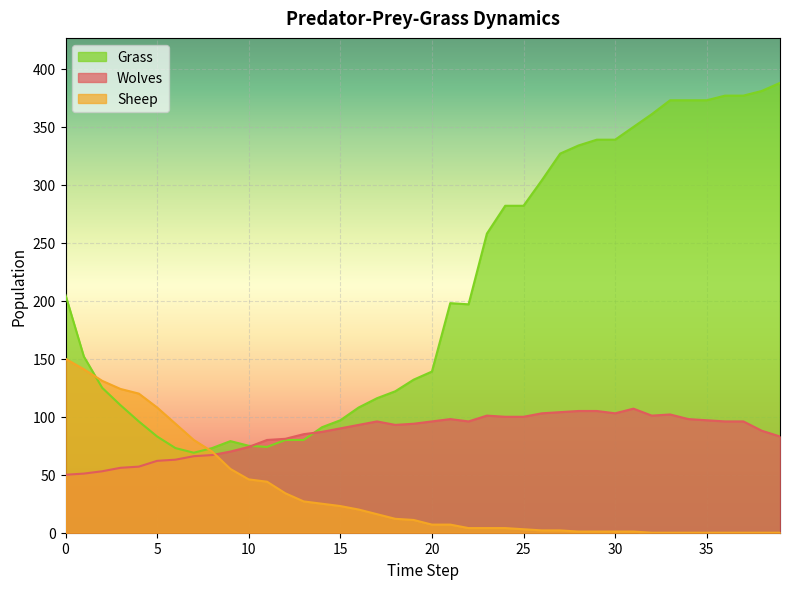

Where is the first local minimum for Grass?

7